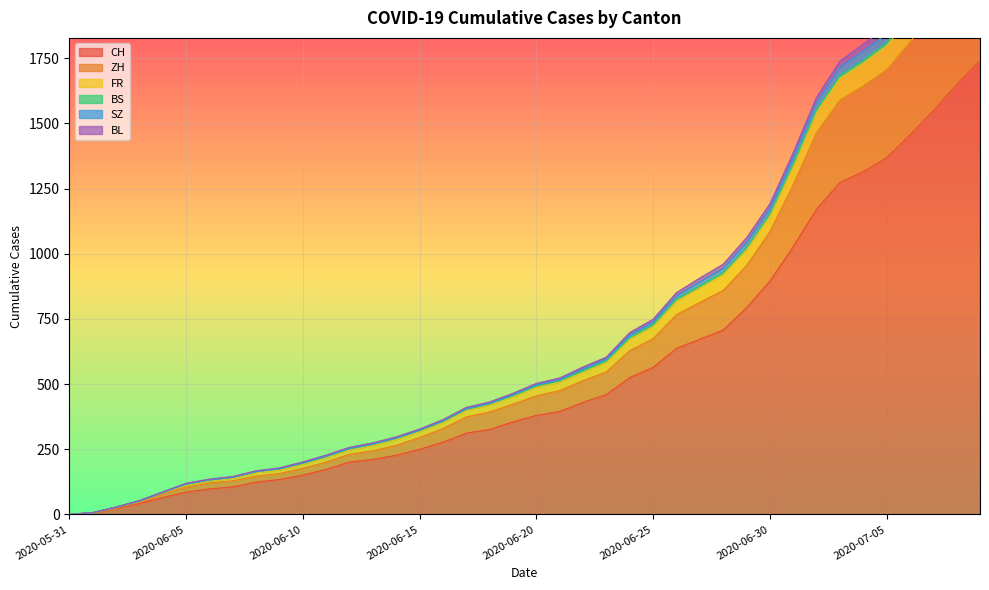

At which category is the sum across all series the highest?

2020-07-09